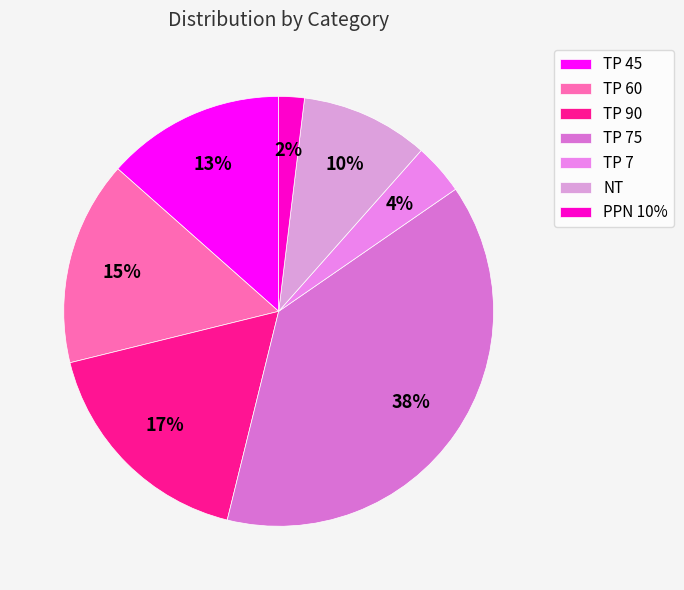

Count the number of slices in the pie.

7